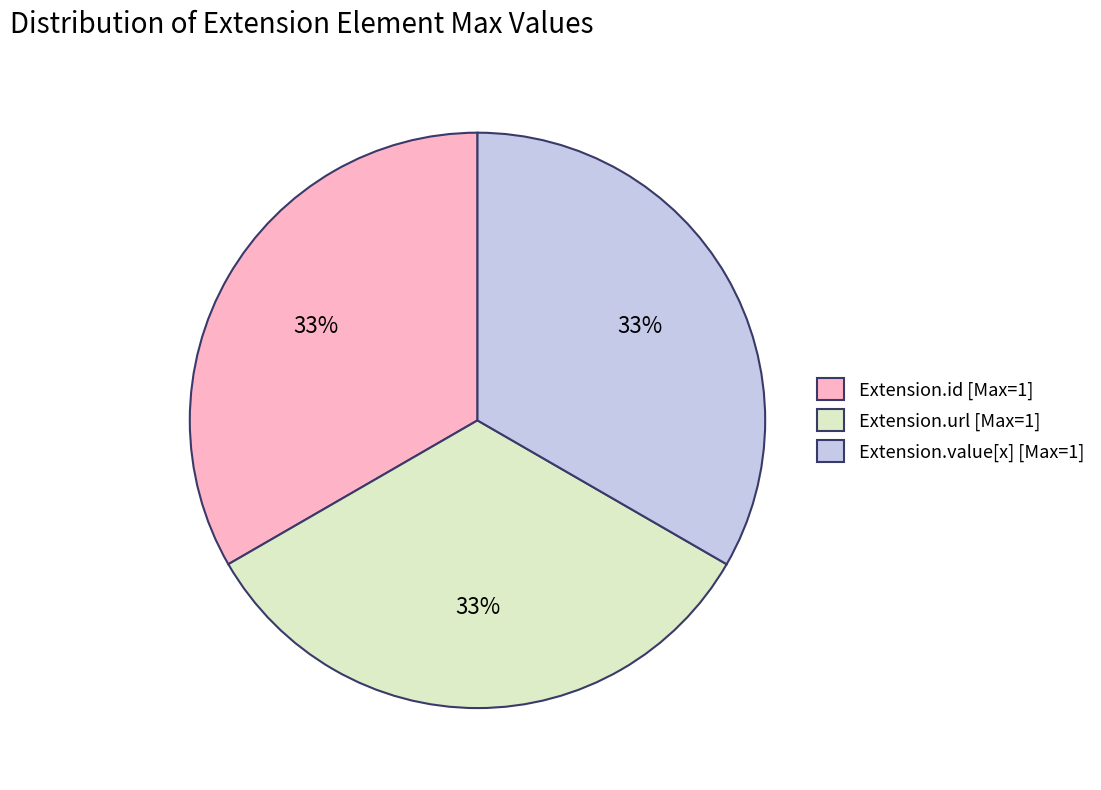

How many segments does this pie chart have?

3